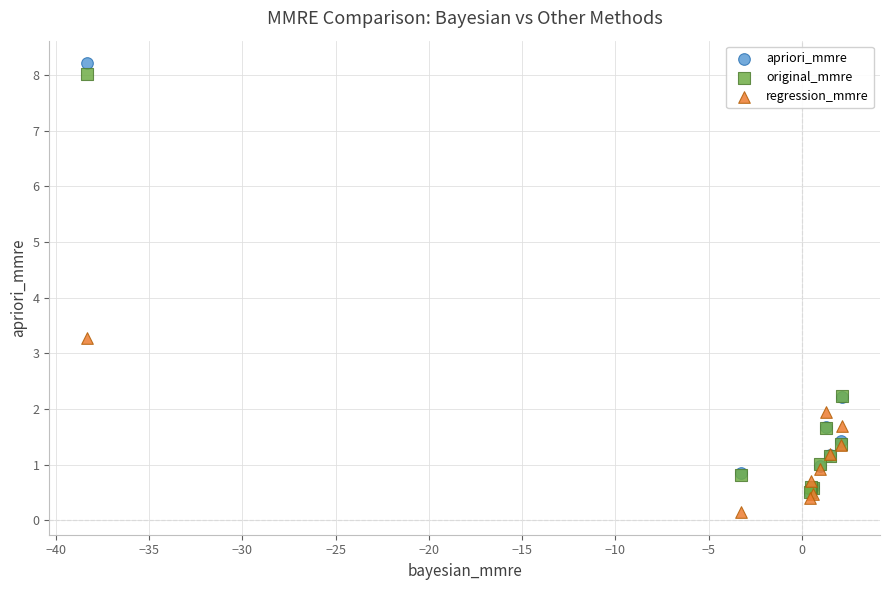

Across all series, what Y value is closest to 4?

3.3